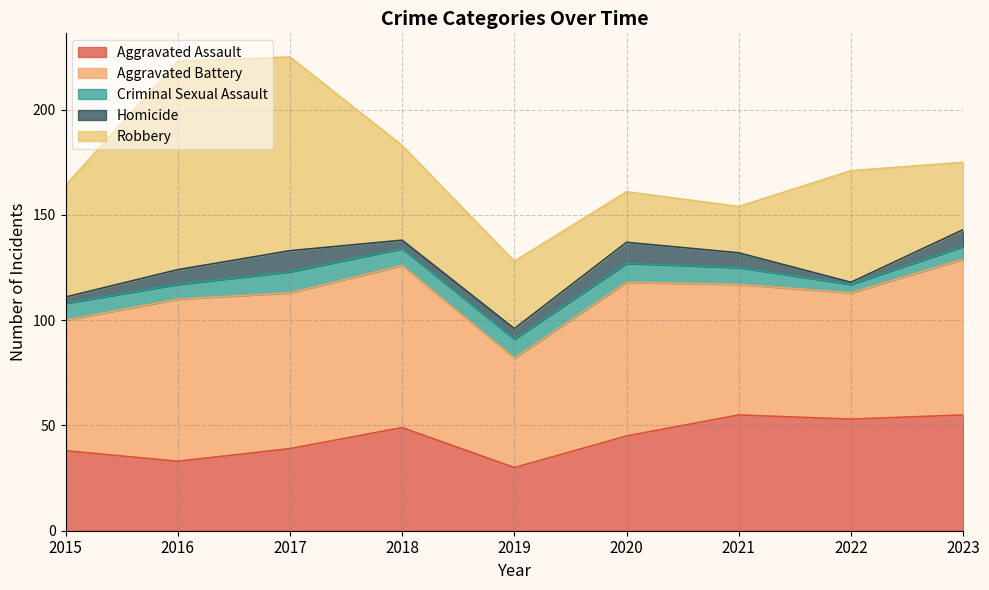

True or false: Homicide and Aggravated Battery cross at least once.

False